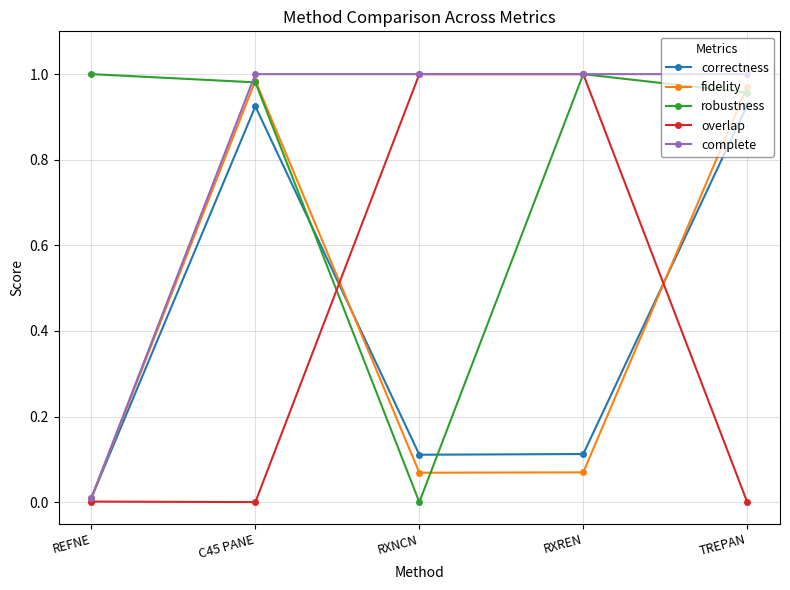

Is it true that correctness equals 0.1 at RXREN?

True